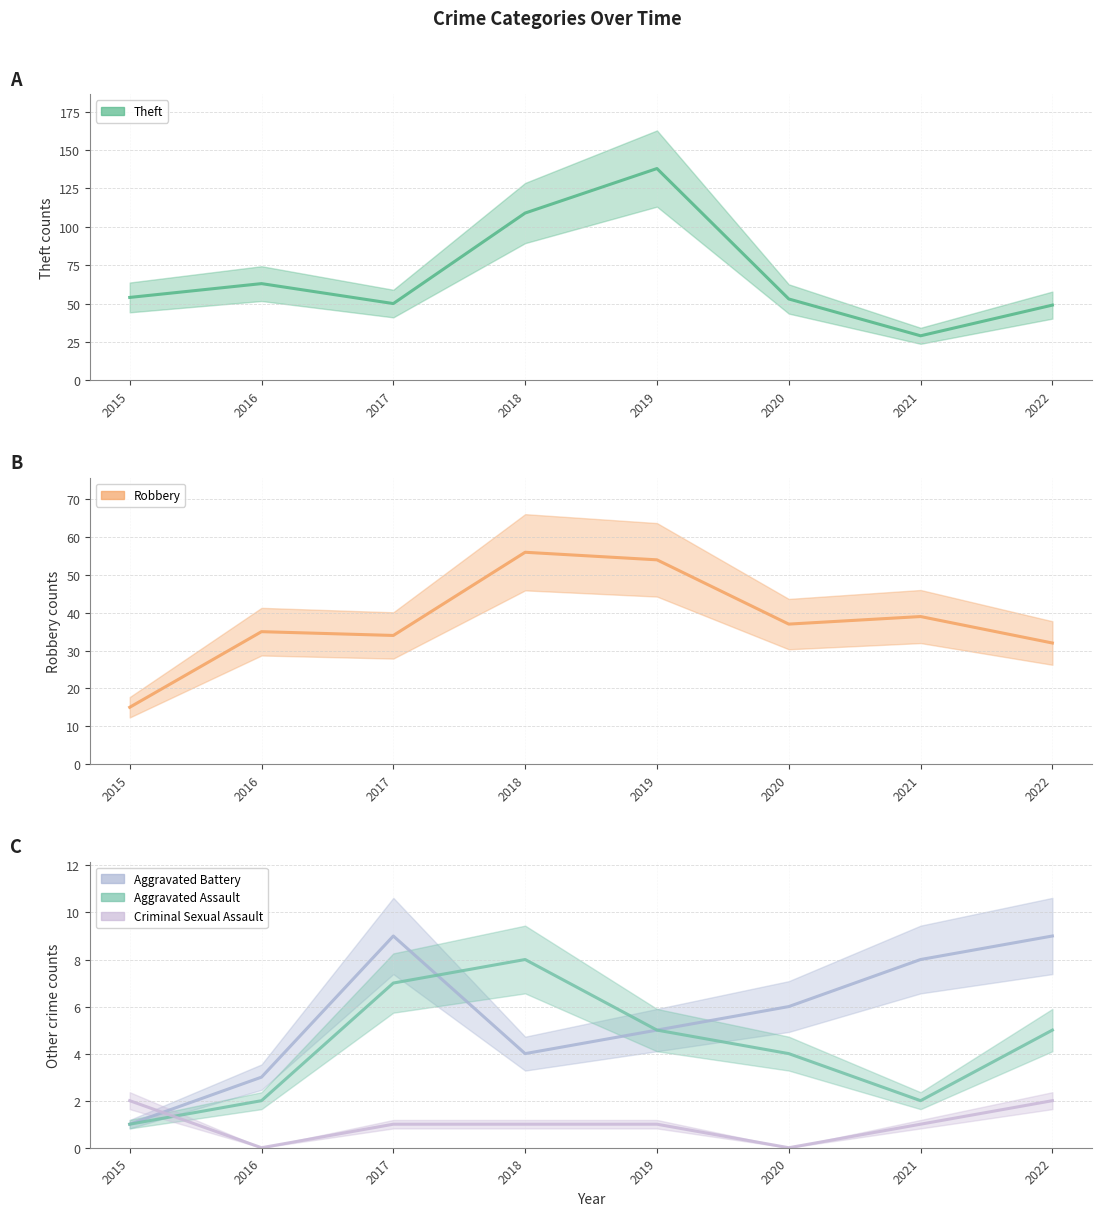

True or false: Criminal Sexual Assault and Theft intersect in this chart.

False